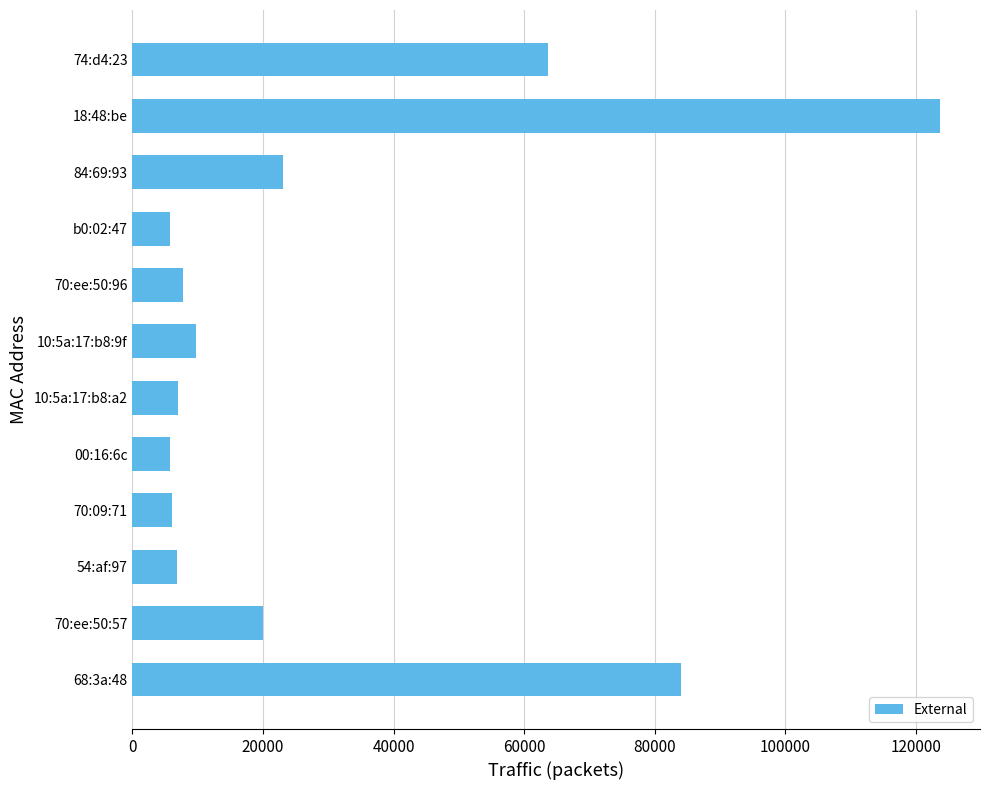

Which has a higher value, 84:69:93 or 68:3a:48?

68:3a:48